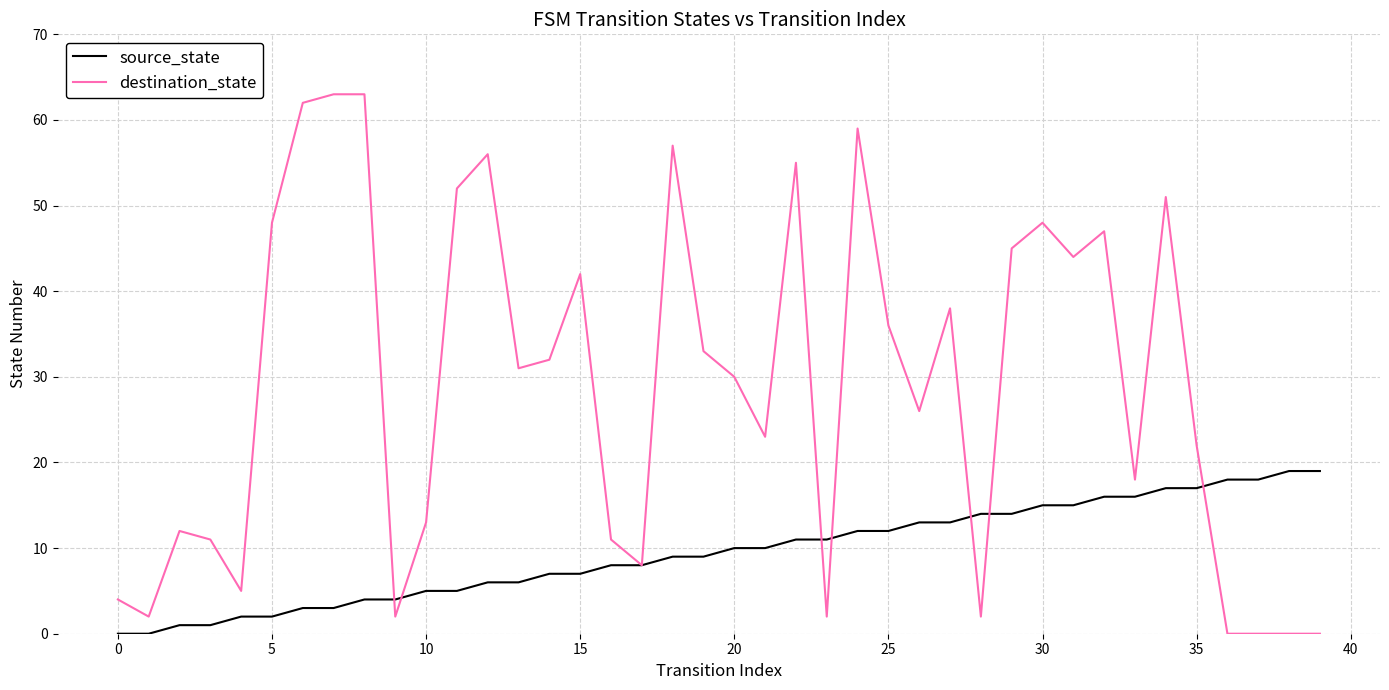

Which series has the largest range (max minus min)?

destination_state